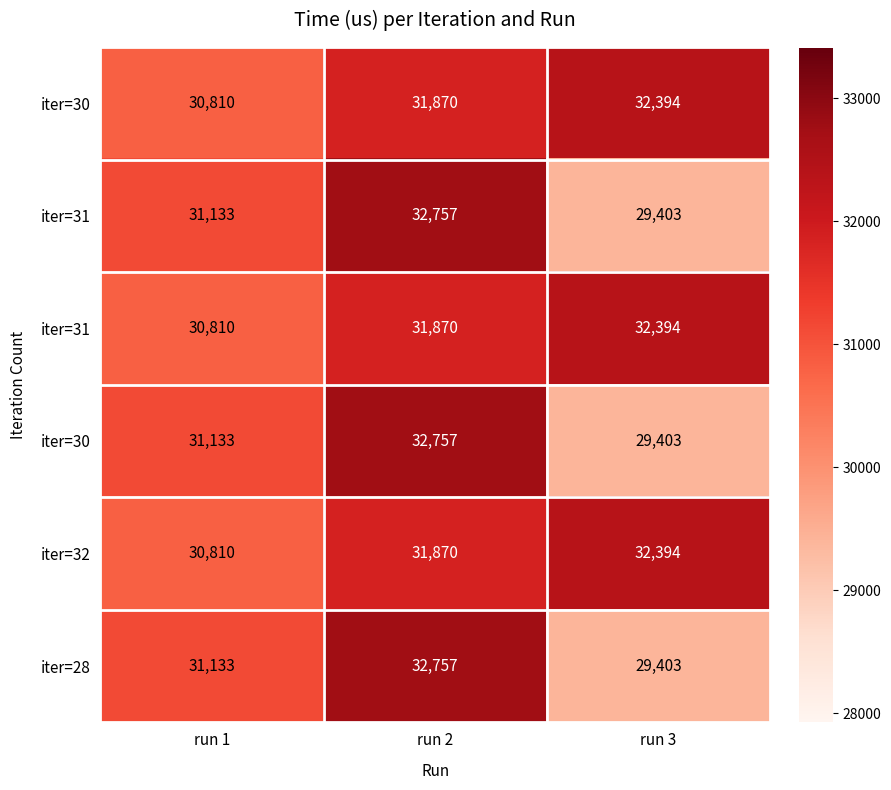

At which category does the chart reach its peak across all series?

run 2